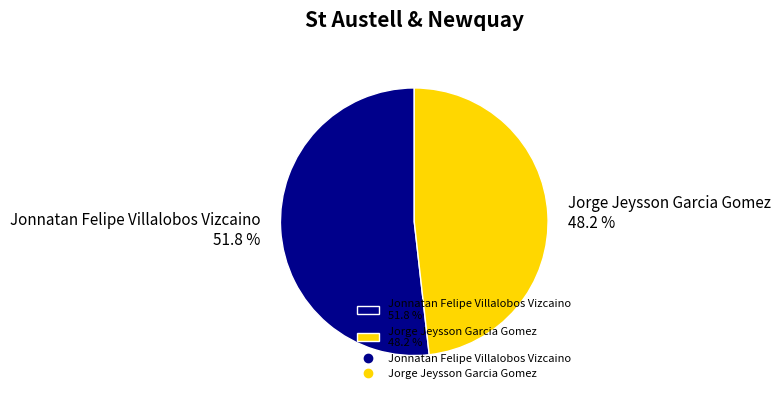

What percentage is NOT represented by Jorge Jeysson Garcia Gomez?

51.8%